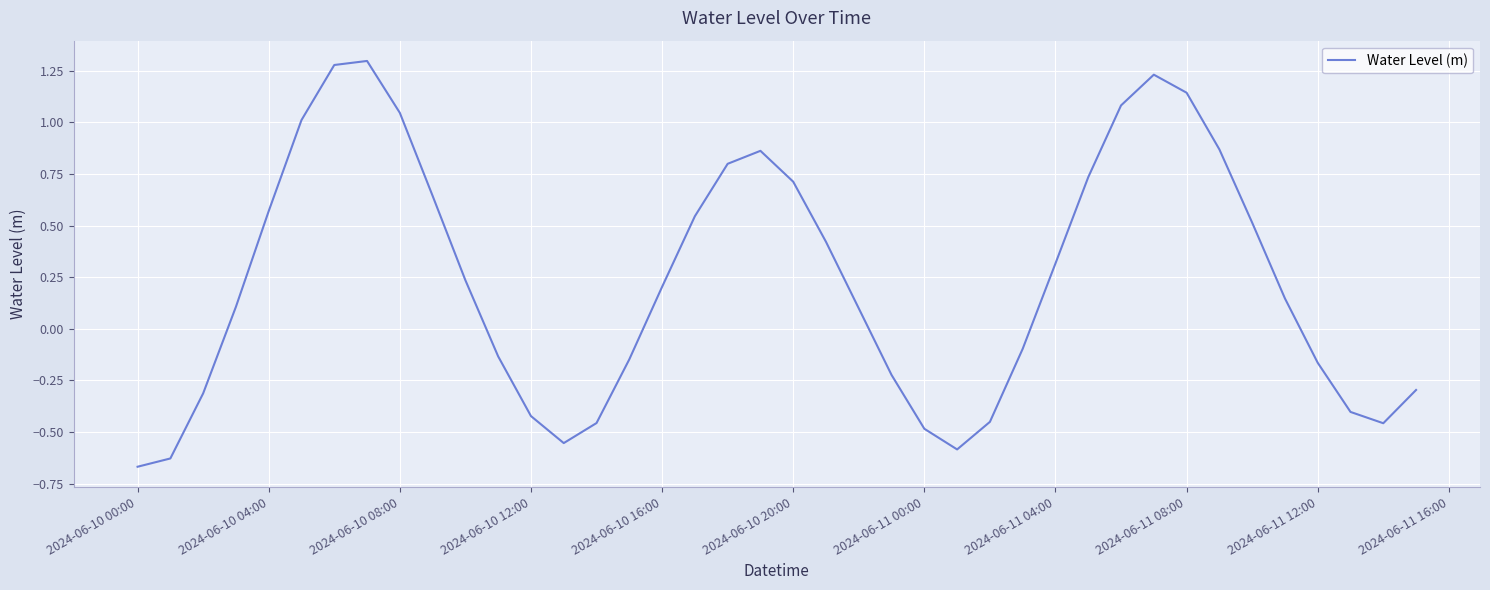

What is the difference between the maximum and minimum values?

2.0